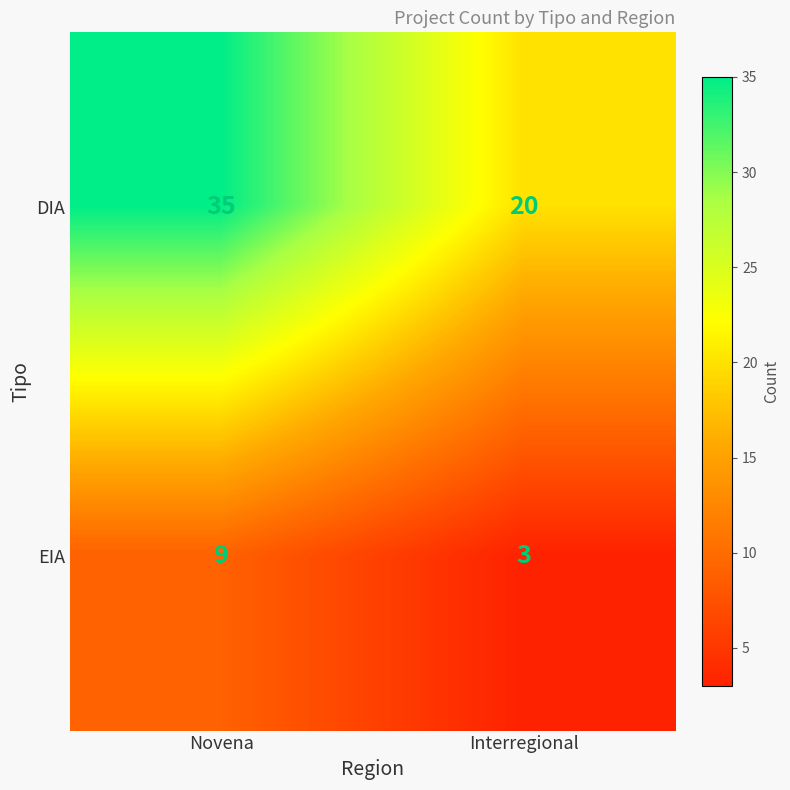

What is the sum of all EIA values?

12